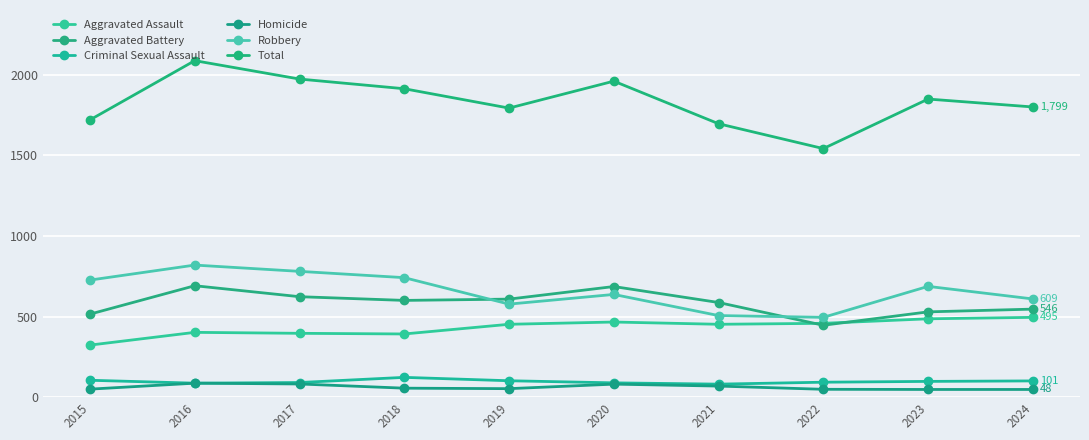

What is the sum of all Robbery values?

6577